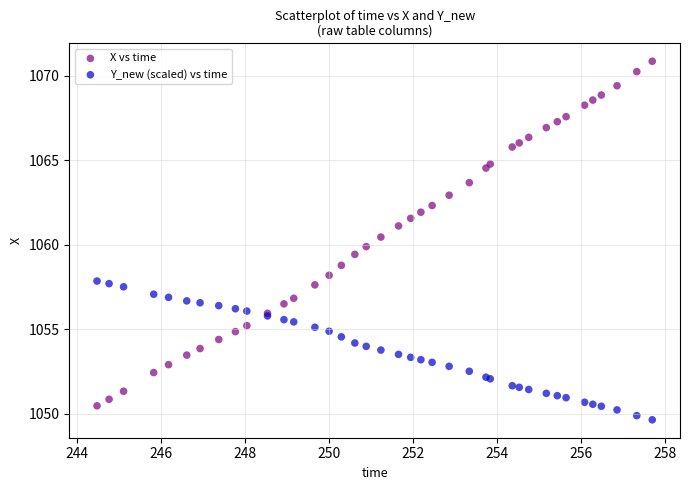

What are all the series names shown in the legend?

X vs time, Y_new (scaled) vs time